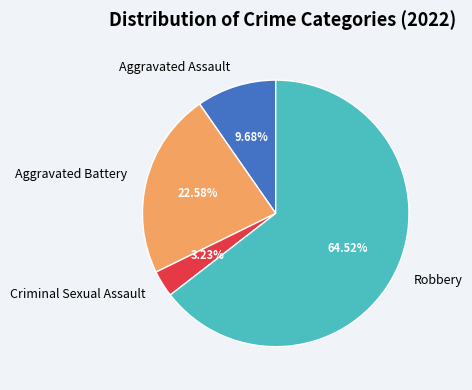

Approximately how many times larger is the value at Aggravated Battery compared to Aggravated Assault?

2.3